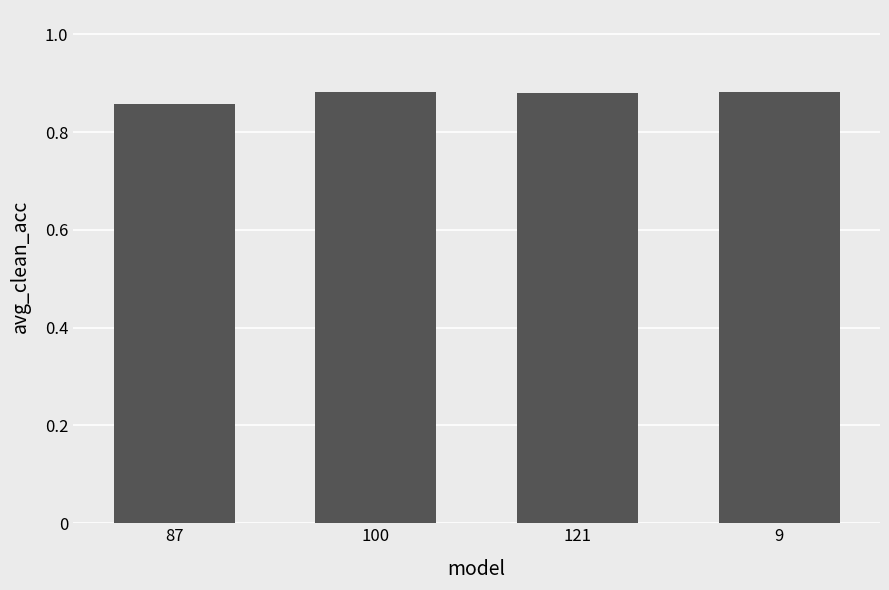

Are the bars grouped side by side (vs. stacked)?

No